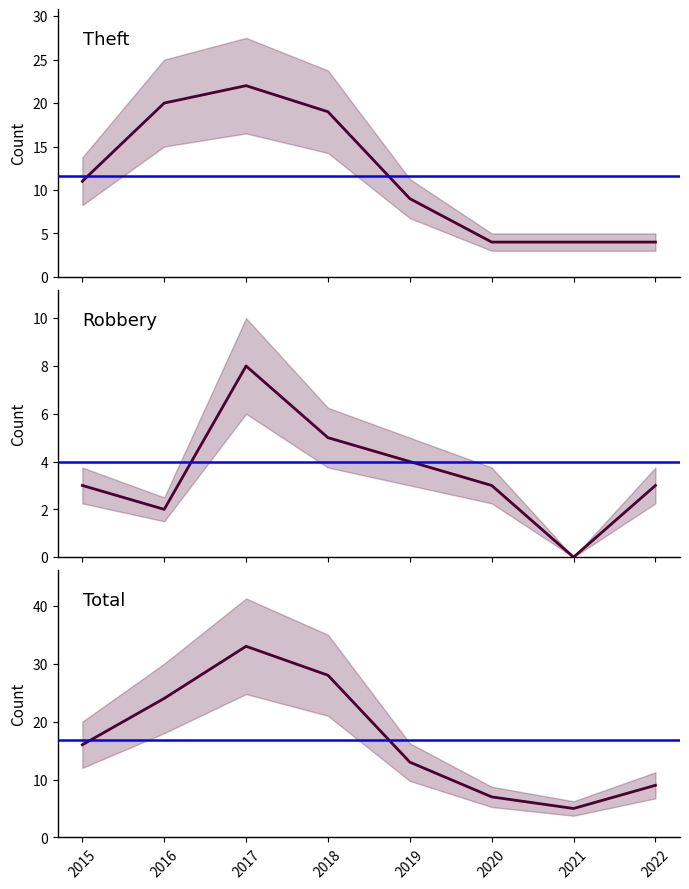

What is the sum of the Theft values at 2016 and 2022?

24